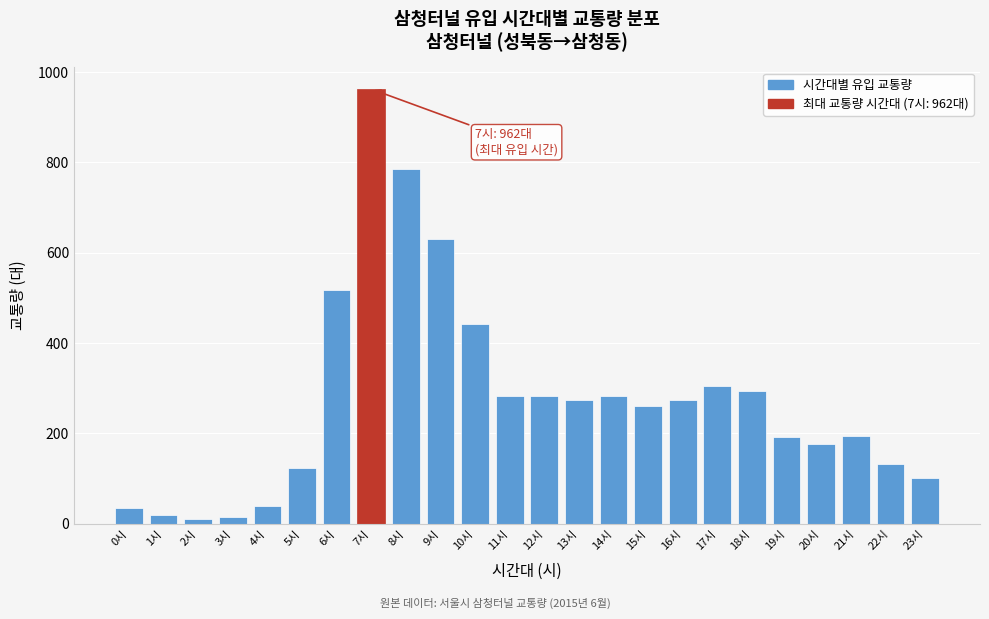

Is it true that the value at 19시 is 260?

False